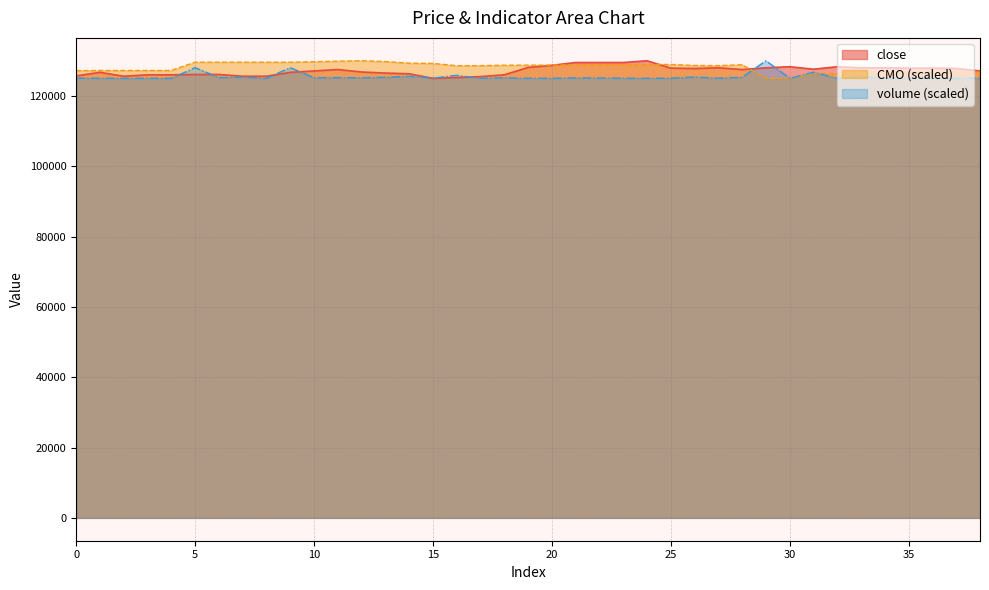

After their last crossing, which series has the higher values: CMO or close?

close